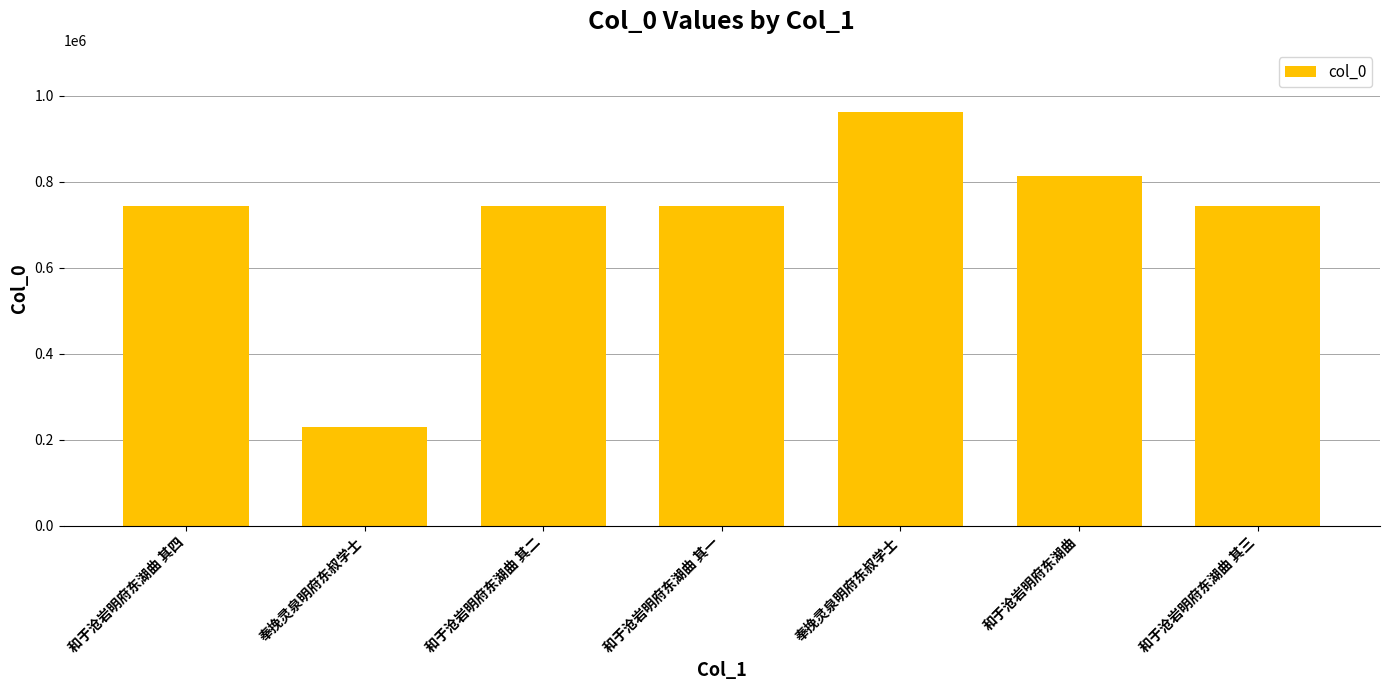

List the labels in order of value, smallest first.

奉挽灵泉明府东叔学士, 和于沧岩明府东湖曲 其一, 和于沧岩明府东湖曲 其二, 和于沧岩明府东湖曲 其三, 和于沧岩明府东湖曲 其四, 和于沧岩明府东湖曲, 奉挽灵泉明府东叔学士